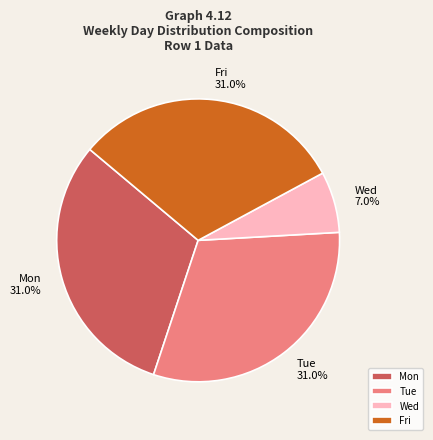

Does any single category account for the majority?

No